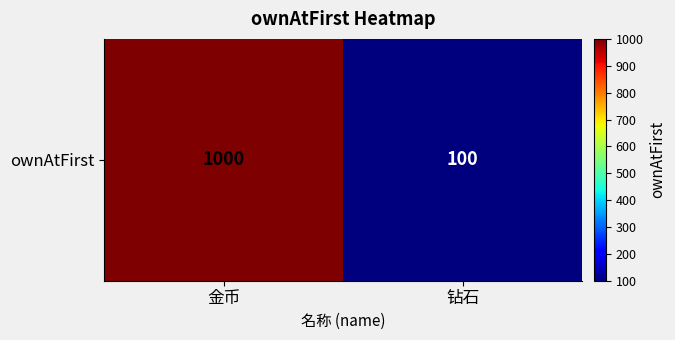

How many data points does each series have?

2